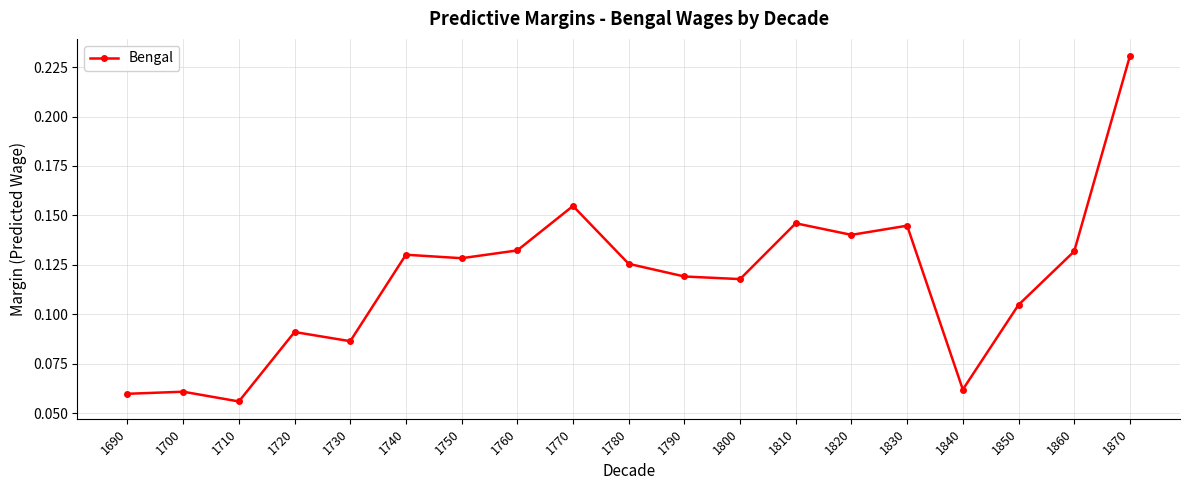

The value at 1860 is 0.2. True or false?

False